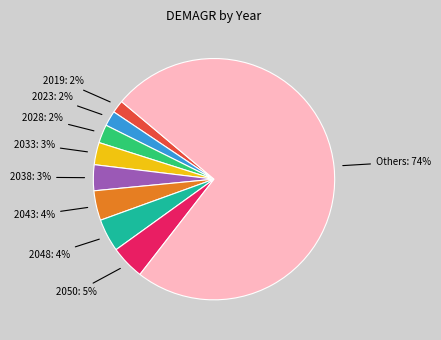

The Others slice represents 85% of the pie. True or false?

False